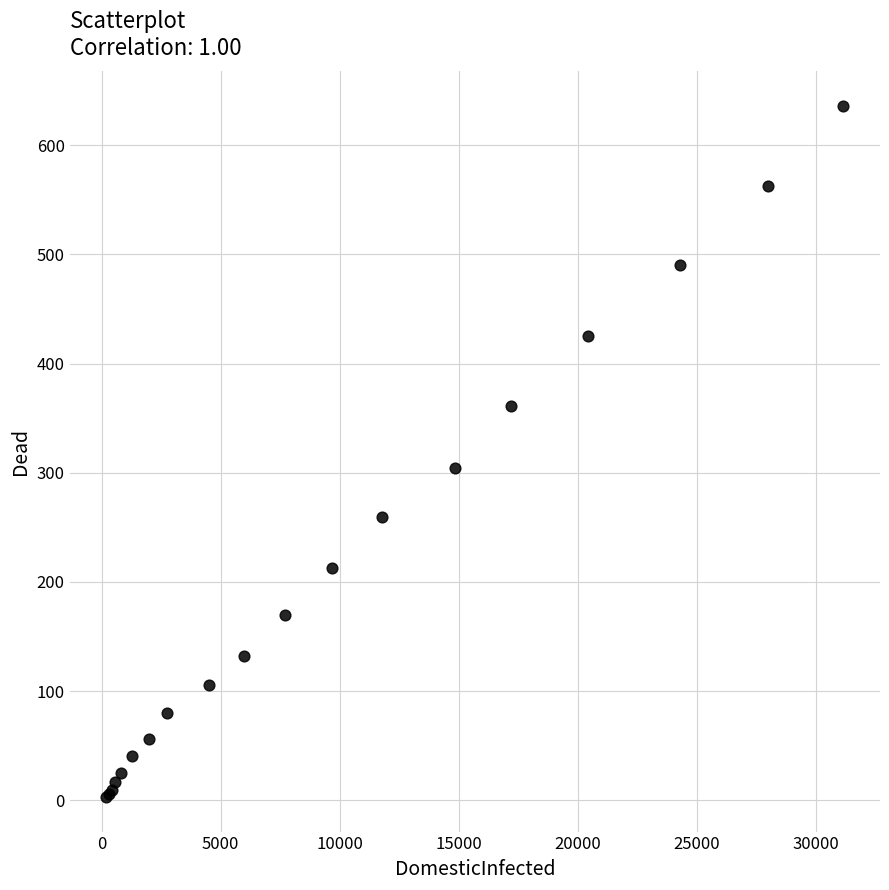

What Y value in the scatter plot is closest to 319?

304